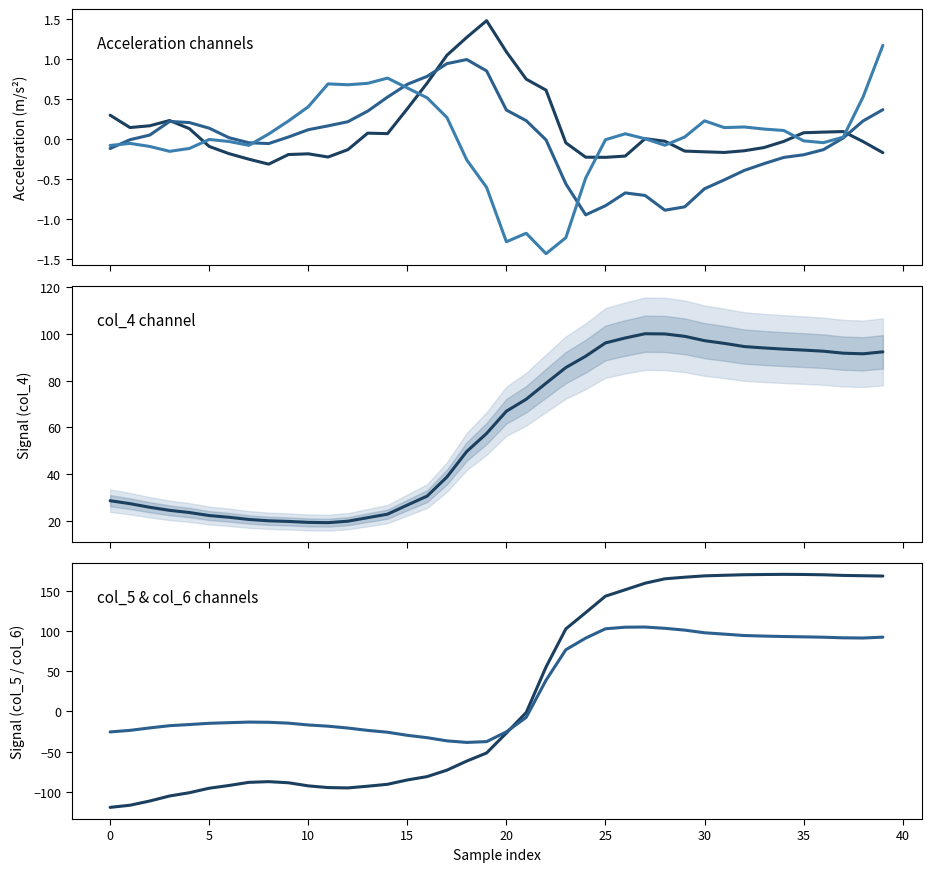

Does the chart have visible grid lines?

No